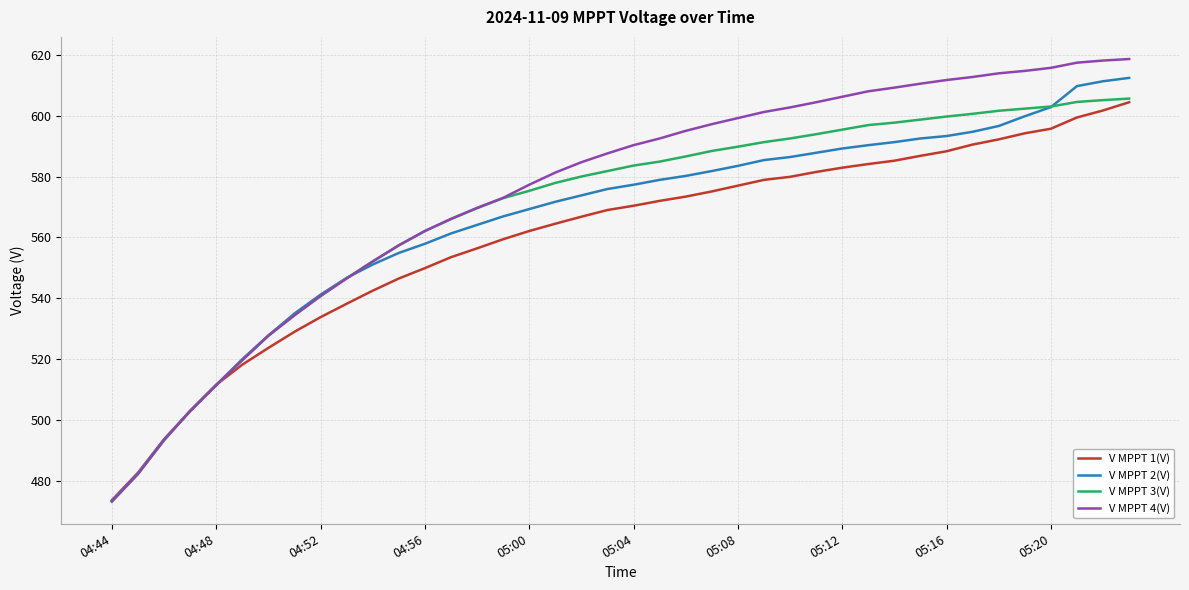

Which series has the widest spread of values?

V MPPT 4(V)